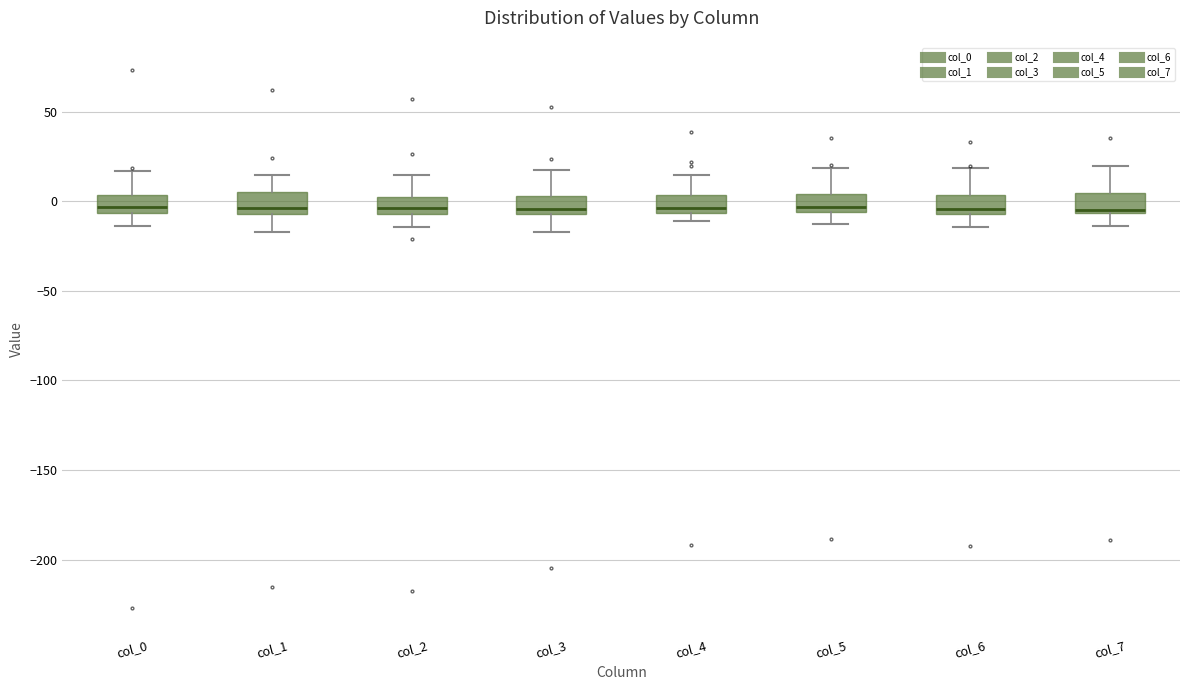

Reading left to right, read every box against the y-axis: the position of its median line, the range the box covers, and the ends of its whiskers. The values are not printed on the chart, so give them approximately, as read against the axis.

col_0: median -5 (just above the box's lower edge), box -5 to 5, whiskers -15 to 15
col_1: median -5 (just above the box's lower edge), box -5 to 5, whiskers -15 to 15
col_2: median -5 (just above the box's lower edge), box -5 to 0, whiskers -15 to 15
col_3: median -5 (just above the box's lower edge), box -5 to 5, whiskers -15 to 20
col_4: median -5 (just above the box's lower edge), box -5 to 5, whiskers -10 to 15
col_5: median -5 (just above the box's lower edge), box -5 to 5, whiskers -15 to 20
col_6: median -5 (just above the box's lower edge), box -5 to 5, whiskers -15 to 20
col_7: median -5 (just above the box's lower edge), box -5 to 5, whiskers -15 to 20